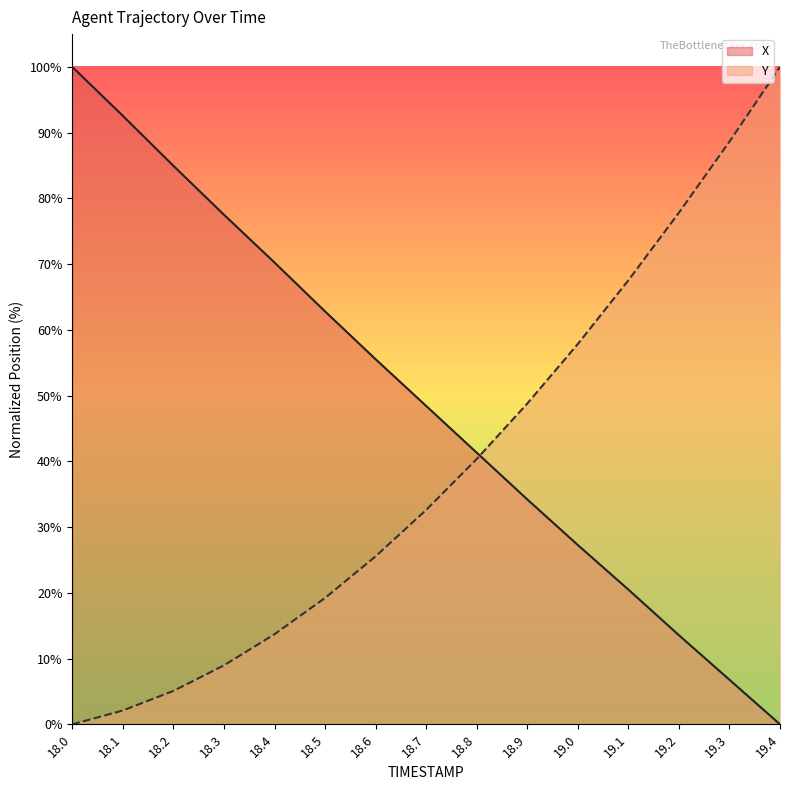

How many data points in Y are less than 32?

7